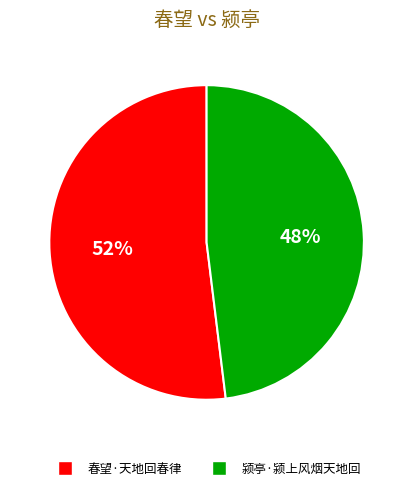

To the nearest percent, what portion does 春望·天地回春律 represent?

52%